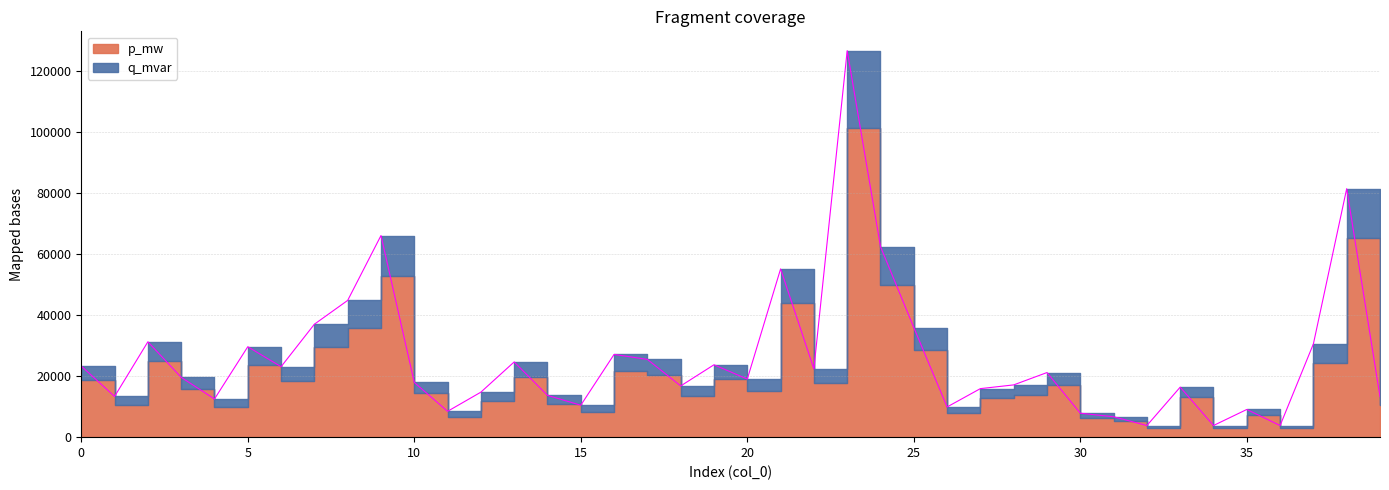

What is the difference between the maximum and minimum values?

123017.5